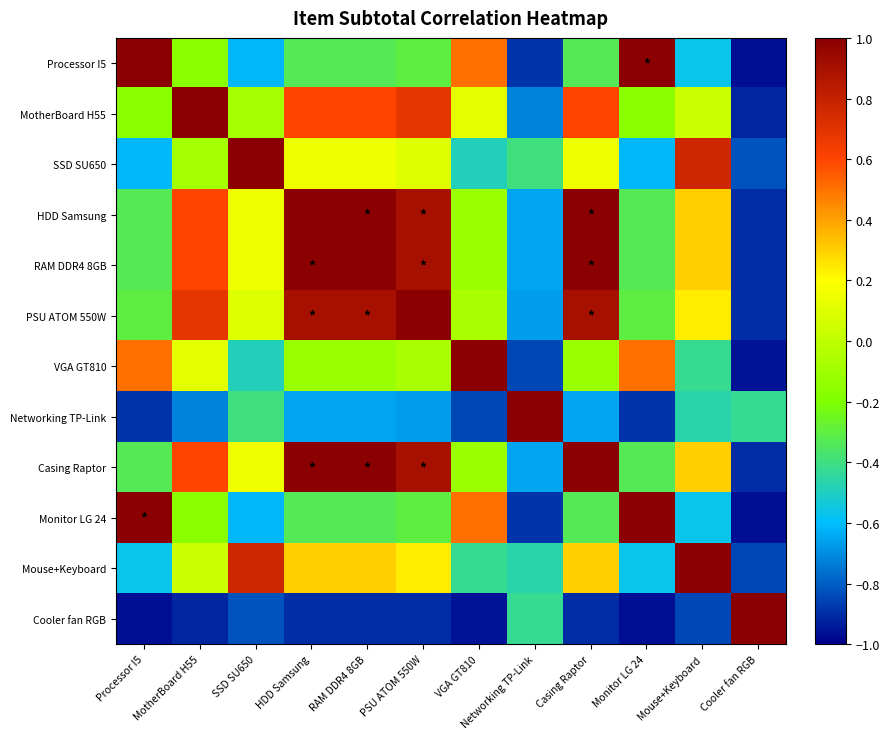

At how many categories does at least one series exceed 0?

12